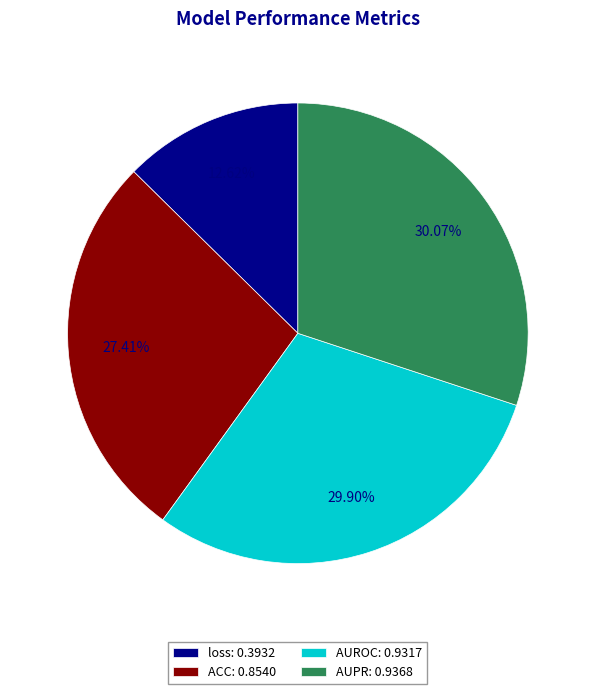

Between loss: 0.3932 and AUROC: 0.9317, which is larger?

AUROC: 0.9317